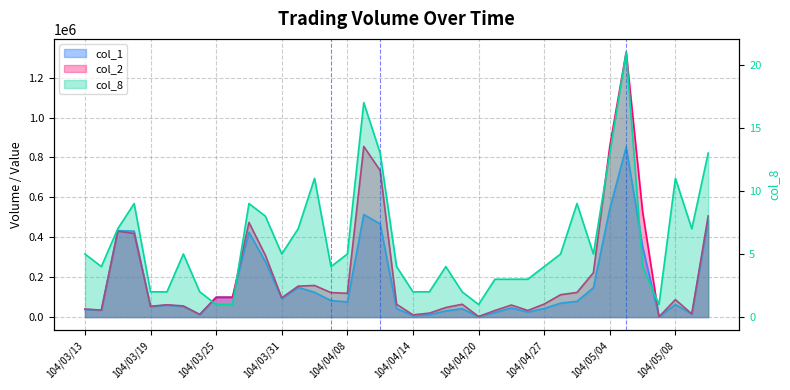

Rank the series by their maximum value, from lowest to highest.

col_8, col_1, col_2